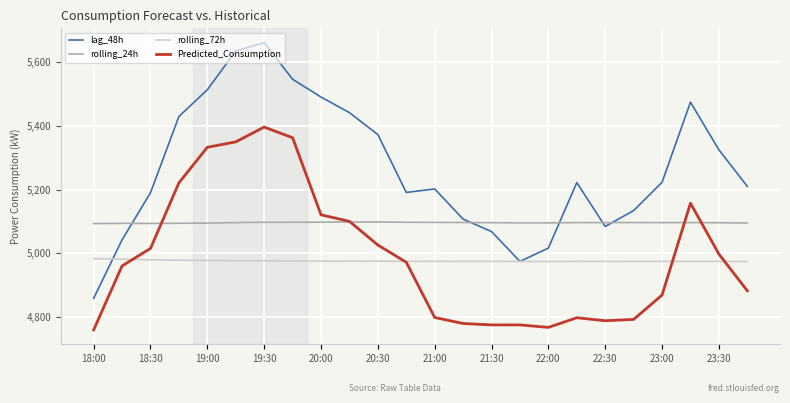

What is the lowest value of the rolling_72h series?

4973.7